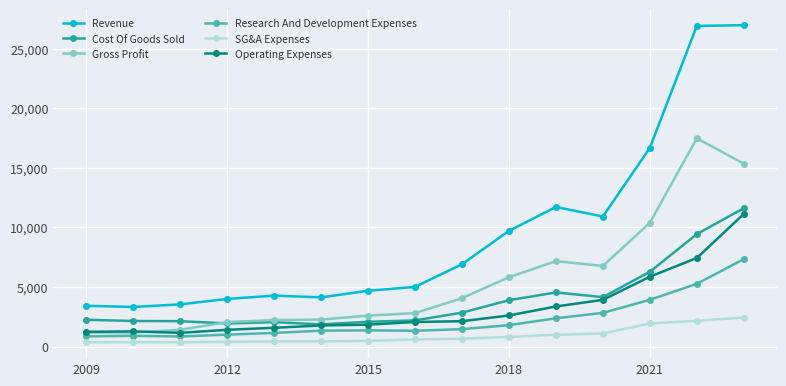

True or false: SG&A Expenses and Cost Of Goods Sold cross at least once.

False